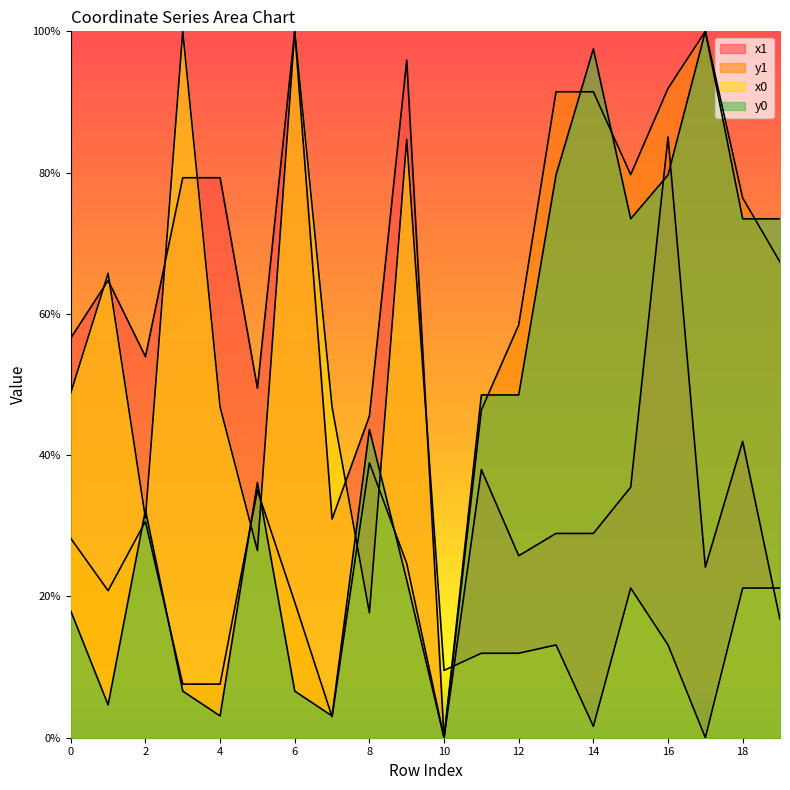

How many series are shown in this chart?

4